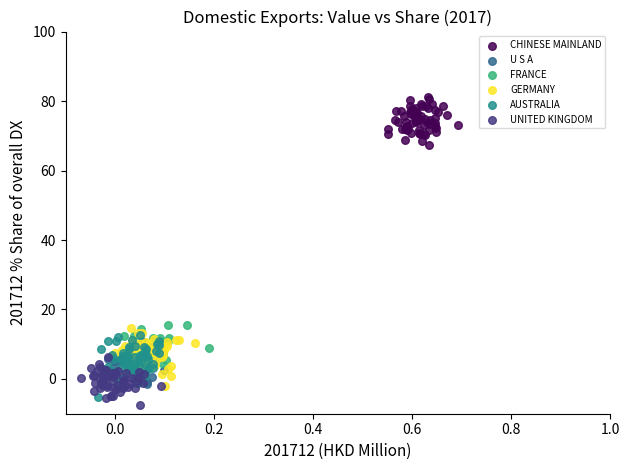

Which series contains the highest Y value?

CHINESE MAINLAND